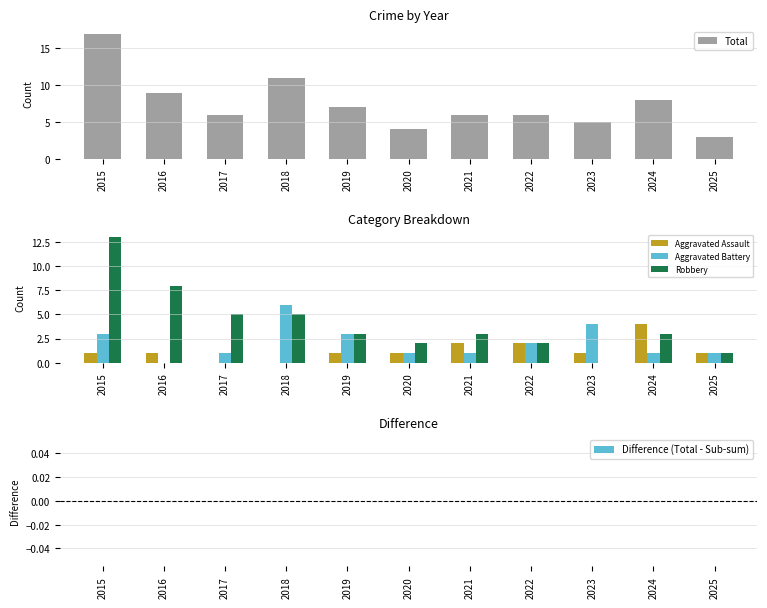

Reading left to right, list all the values displayed in this chart.

Total: 17	9	6	11	7	4	6	6	5	8	3
Aggravated Assault: 1	1	0	0	1	1	2	2	1	4	1
Aggravated Battery: 3	0	1	6	3	1	1	2	4	1	1
Robbery: 13	8	5	5	3	2	3	2	0	3	1
Difference (Total - Sub-sum): 0	0	0	0	0	0	0	0	0	0	0